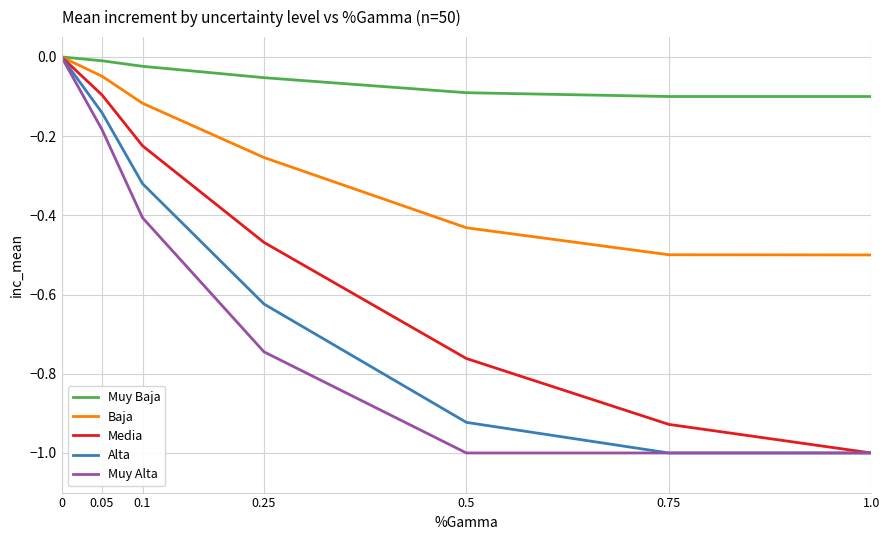

Which series has the largest total across all categories?

Muy Baja